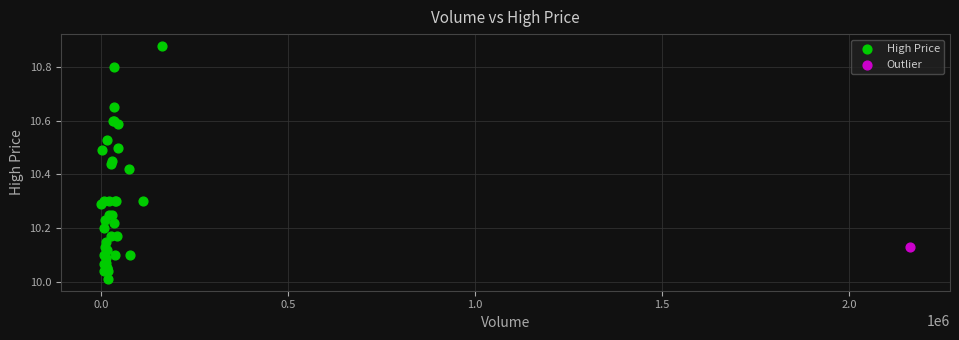

What are all the series names shown in the legend?

High Price, Outlier